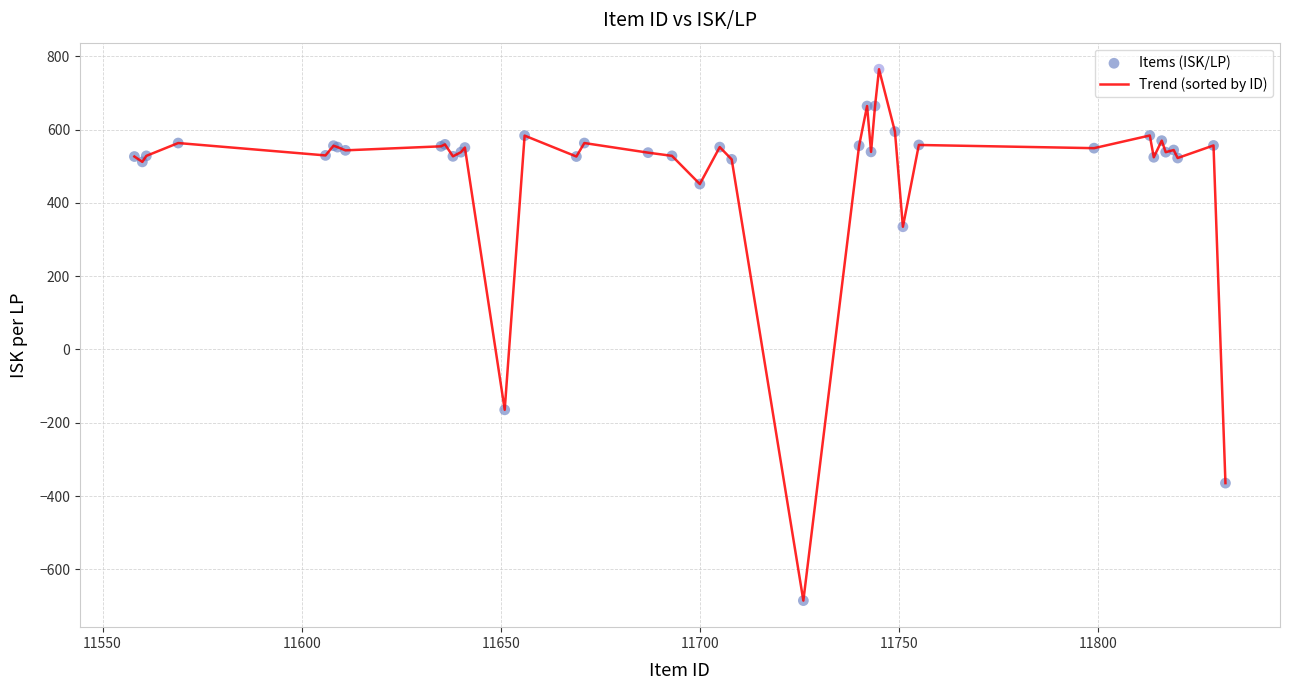

What is the difference between the maximum and minimum values?

1449.6